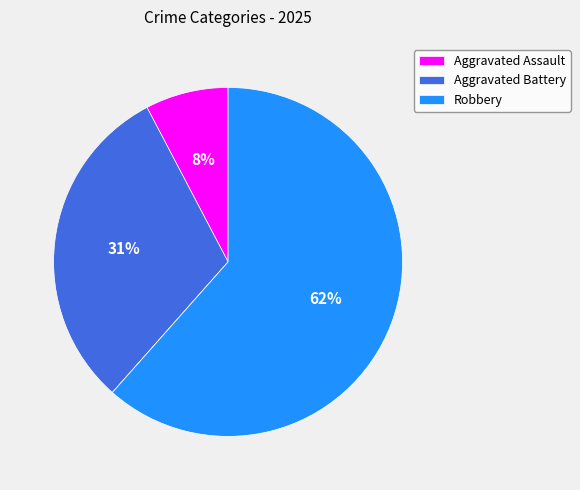

Is there a majority slice in this chart?

Yes